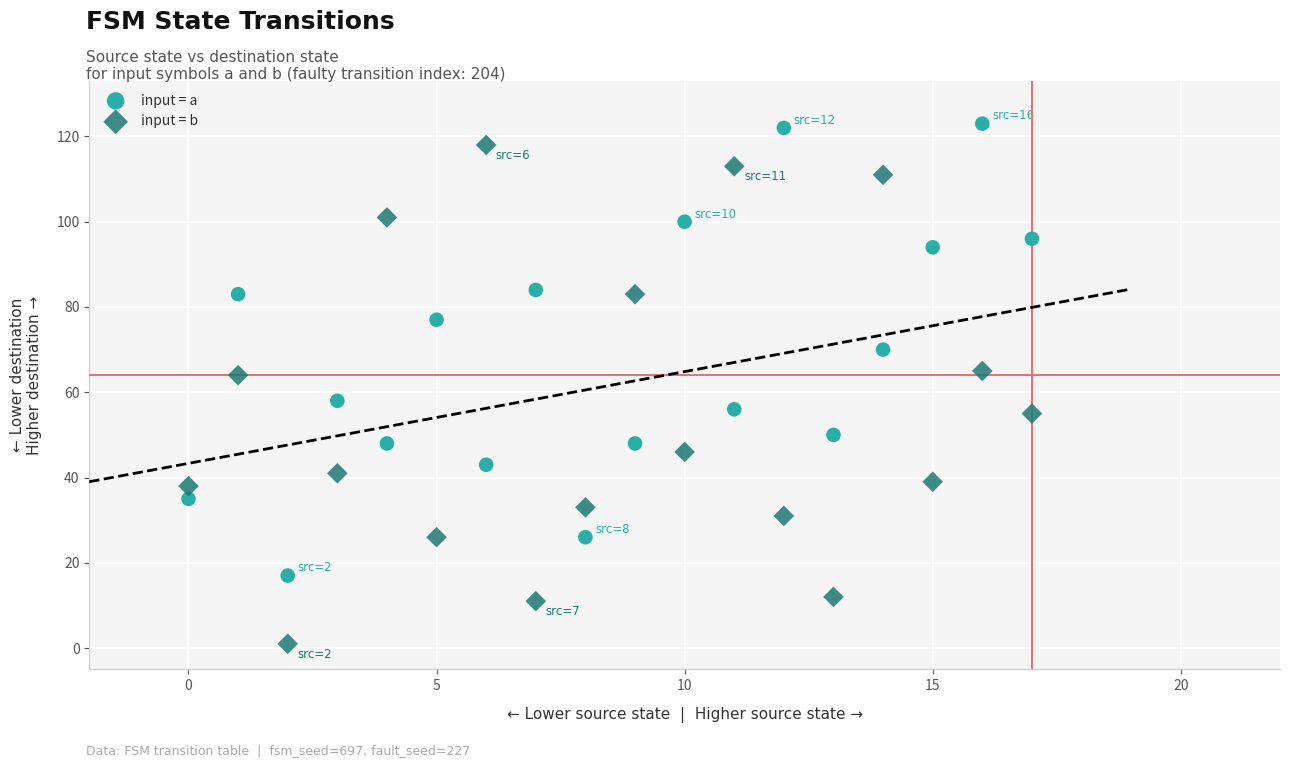

What are all the series names shown in the legend?

input = a, input = b